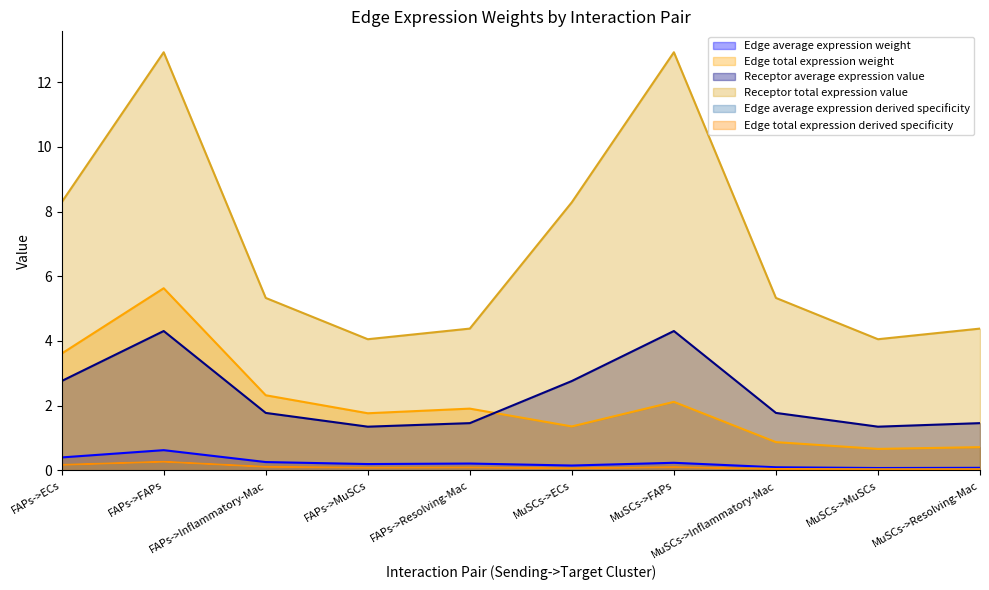

Which label corresponds to the smallest value in the chart?

MuSCs->MuSCs